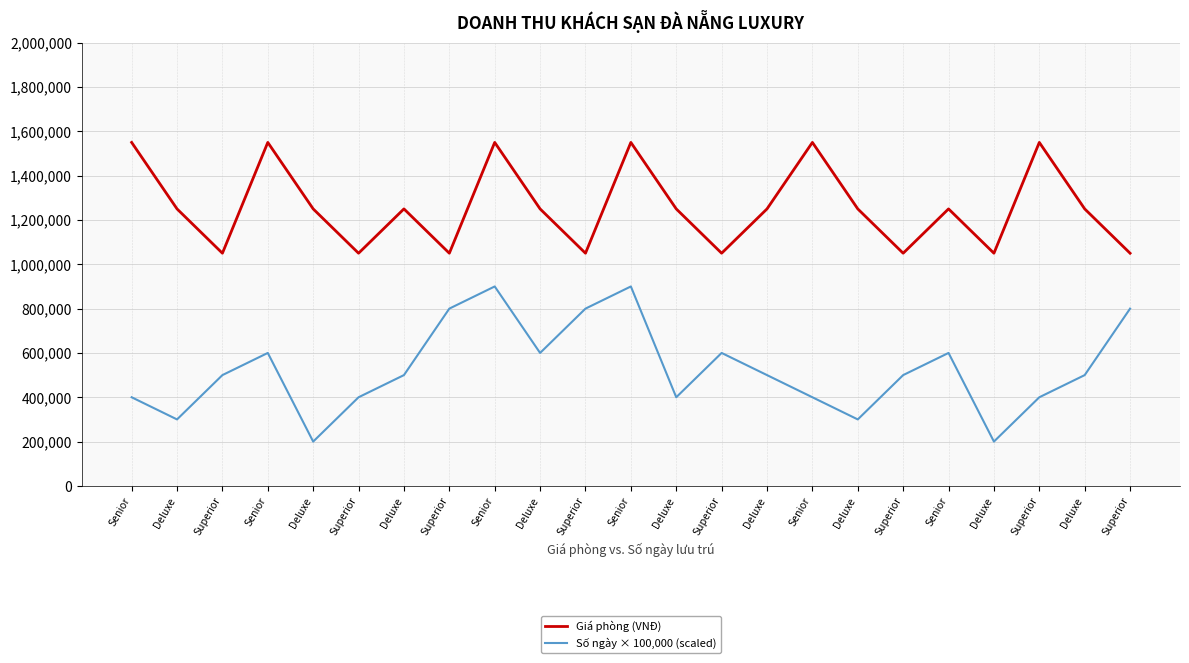

How many categories are shown in the chart?

23